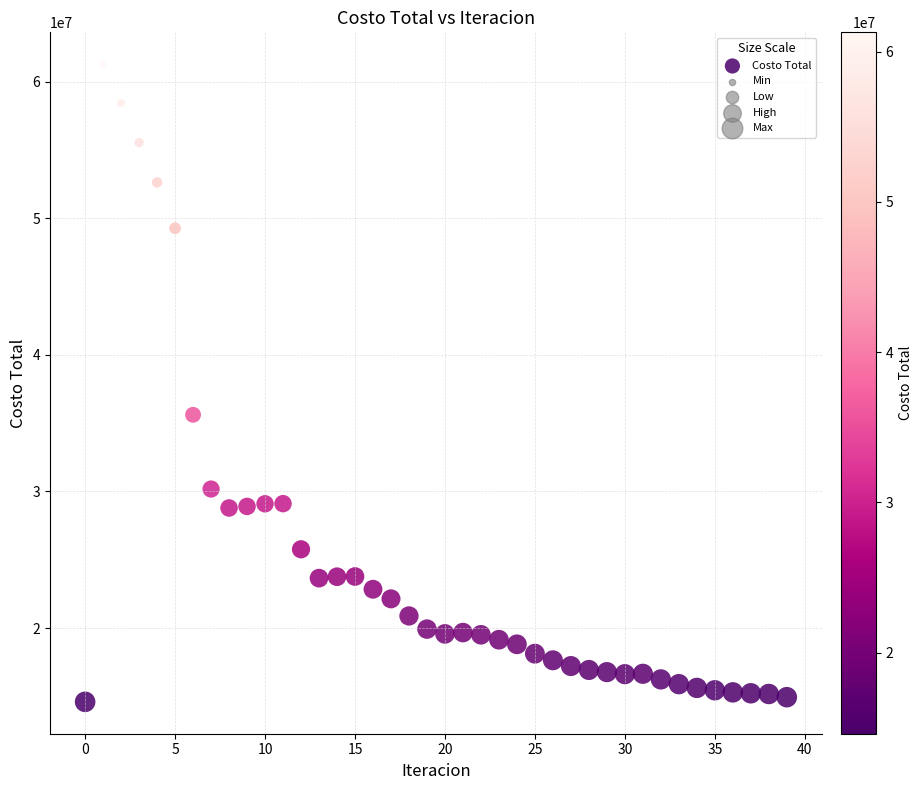

What Y value in the scatter plot is closest to 37940694?

35615546.9